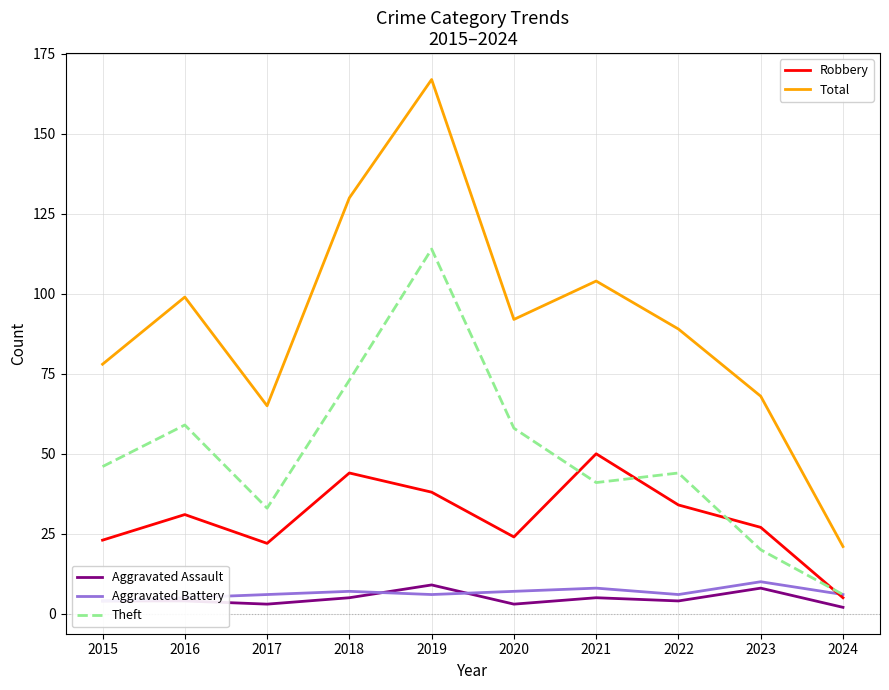

How many interior local valleys does the Theft series have?

2